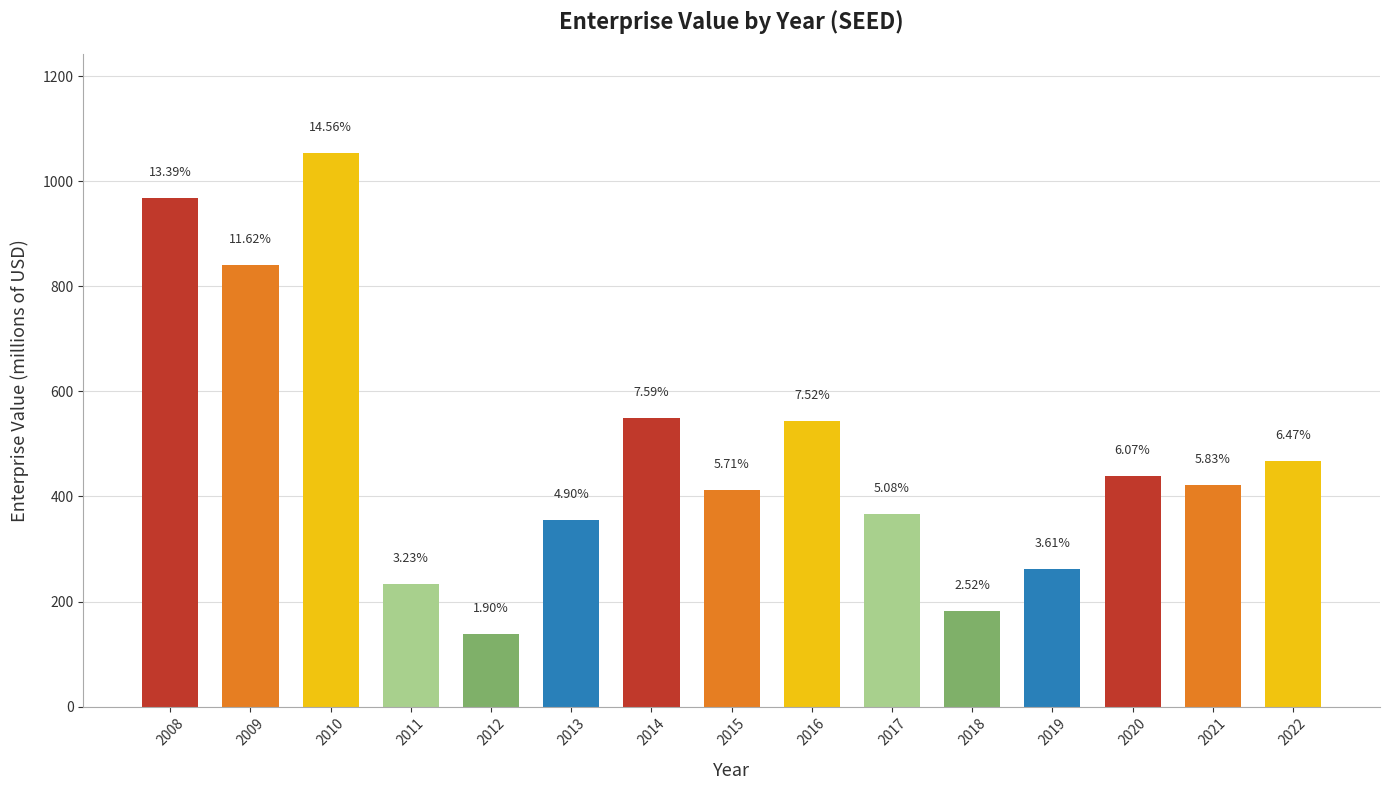

How many bars are there in total?

15